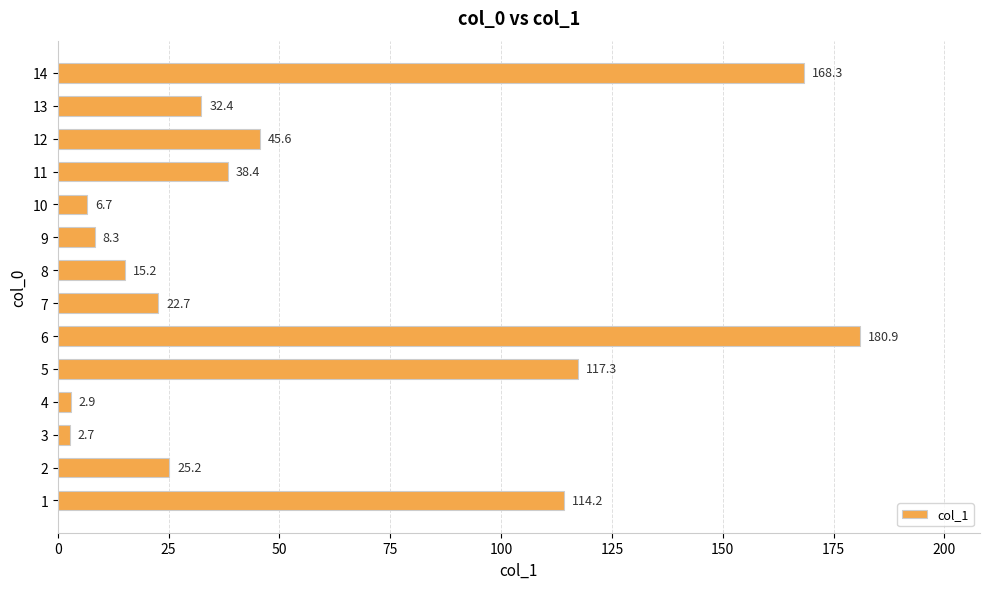

List the labels in order of value, smallest first.

3, 4, 10, 9, 8, 7, 2, 13, 11, 12, 1, 5, 14, 6